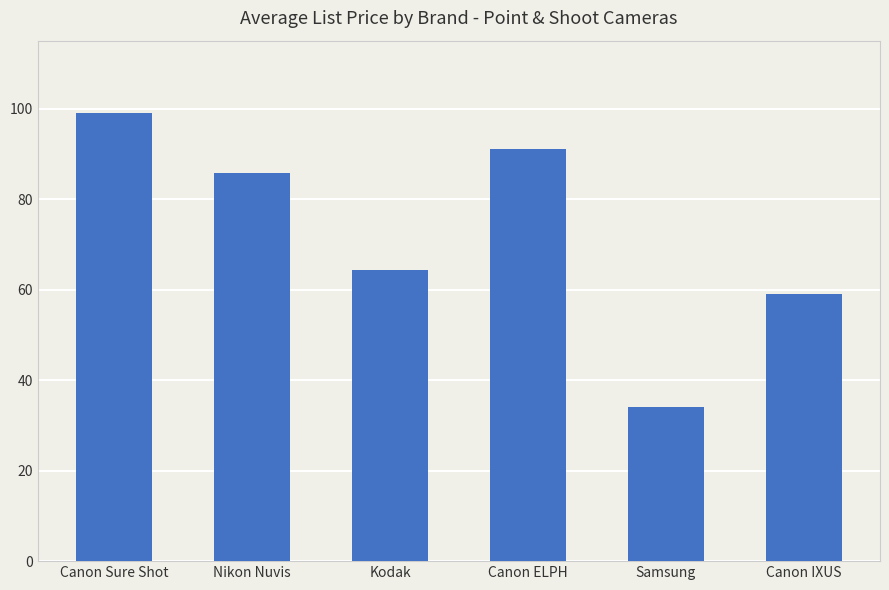

Is it true that the value at Canon Sure Shot is 149.4?

False